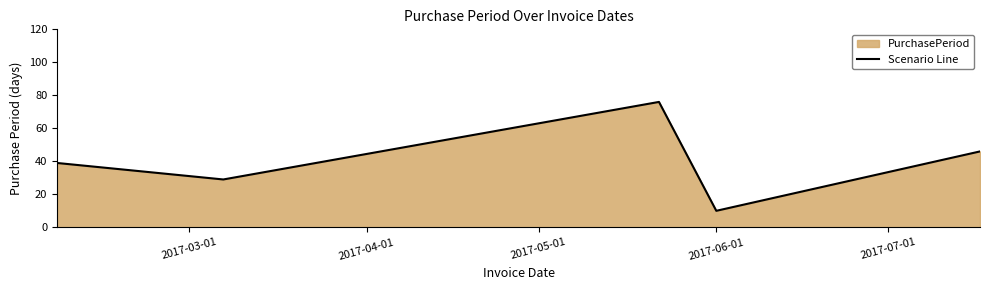

What is the average value?

40